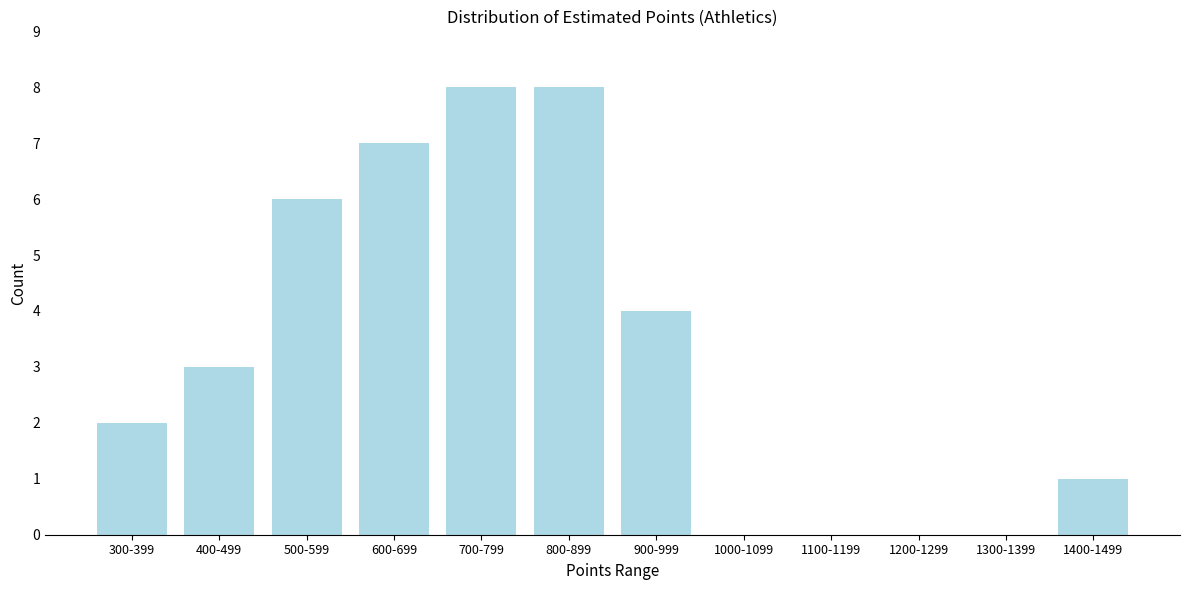

Reading left to right, what are all the values shown in this chart?

300-399=2	400-499=3	500-599=6	600-699=7	700-799=8	800-899=8	900-999=4	1000-1099=0	1100-1199=0	1200-1299=0	1300-1399=0	1400-1499=1